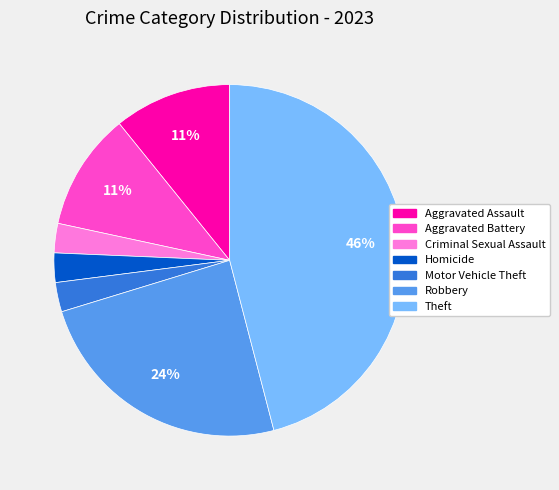

The Criminal Sexual Assault slice represents 3% of the pie. True or false?

True